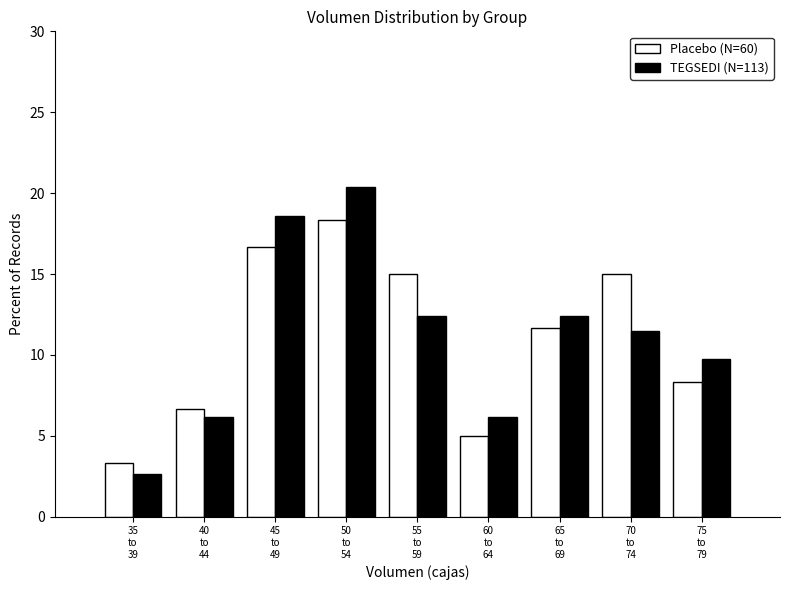

Reading left to right, list all the values displayed in this chart.

Placebo (N=60): 3.3	6.7	16.7	18.3	15.0	5.0	11.7	15.0	8.3
TEGSEDI (N=113): 2.7	6.2	18.6	20.4	12.4	6.2	12.4	11.5	9.7